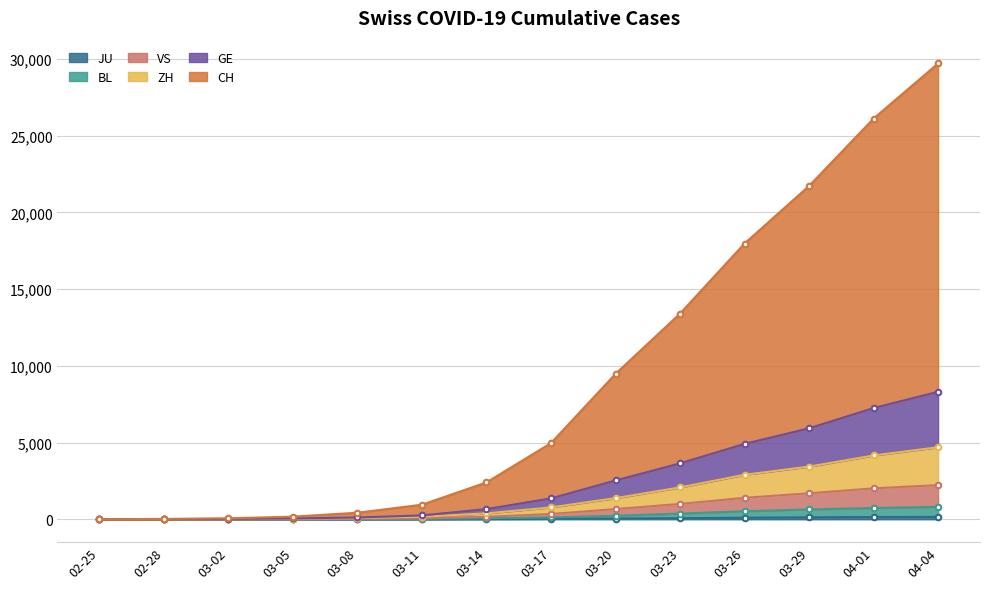

What is the spread (max minus min) of values at 03-26?

17871